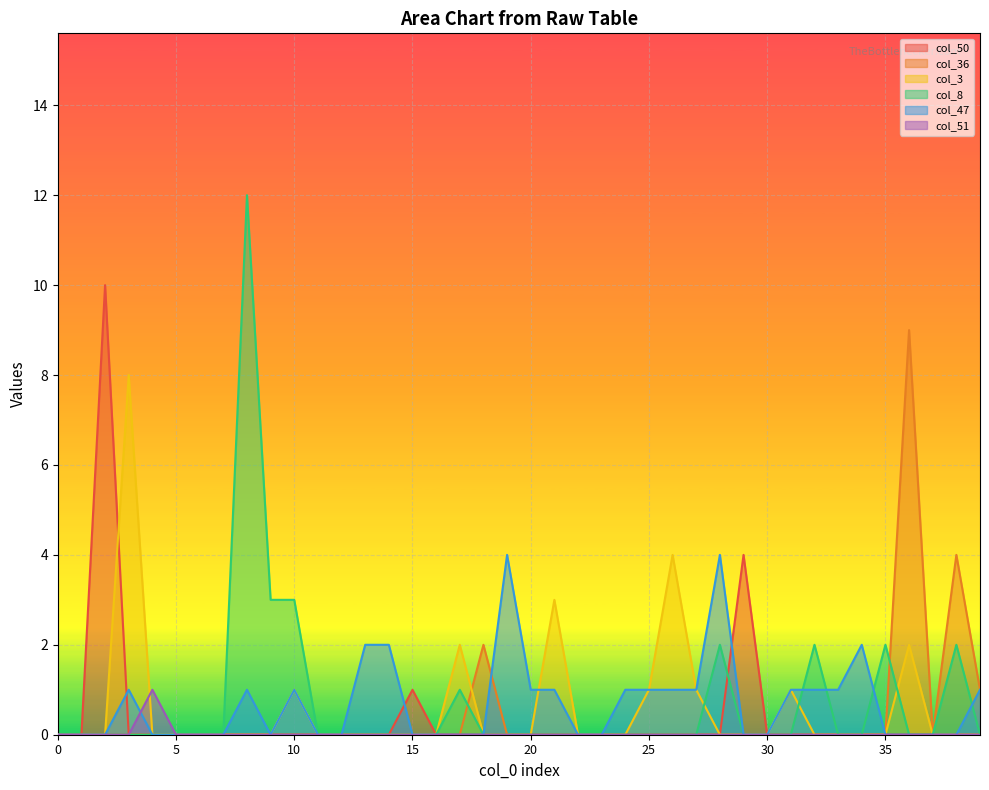

Does the chart display data point markers on the line(s)?

No